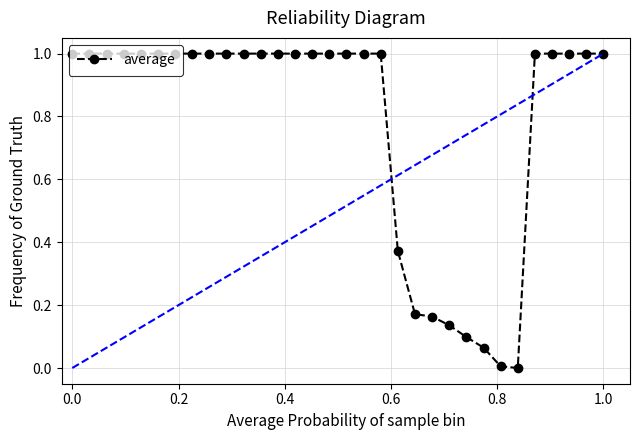

How many values are between 1 and 2?

24